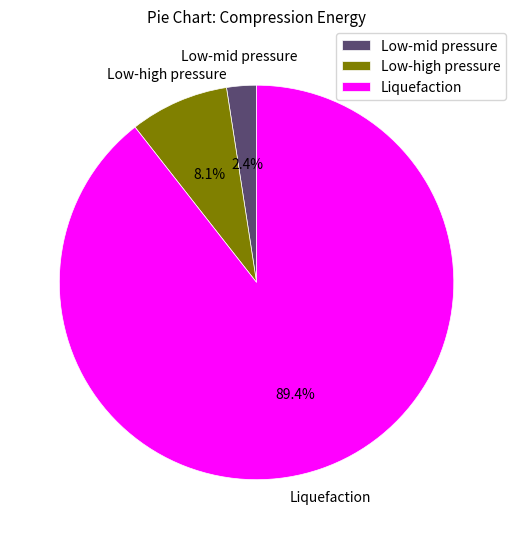

Between Low-high pressure and Low-mid pressure, which is larger?

Low-high pressure